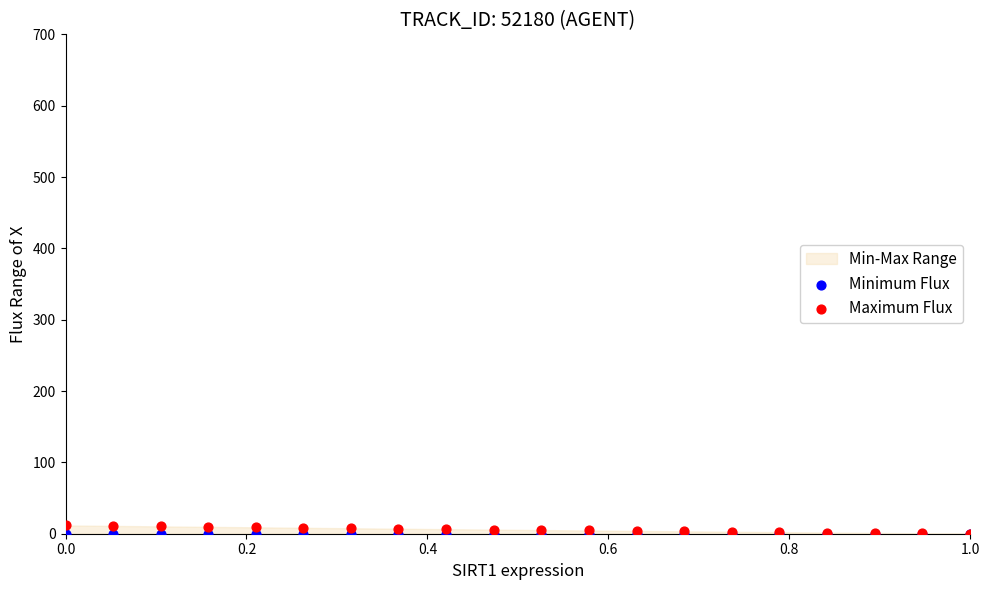

Which series contains the highest Y value?

Maximum Flux